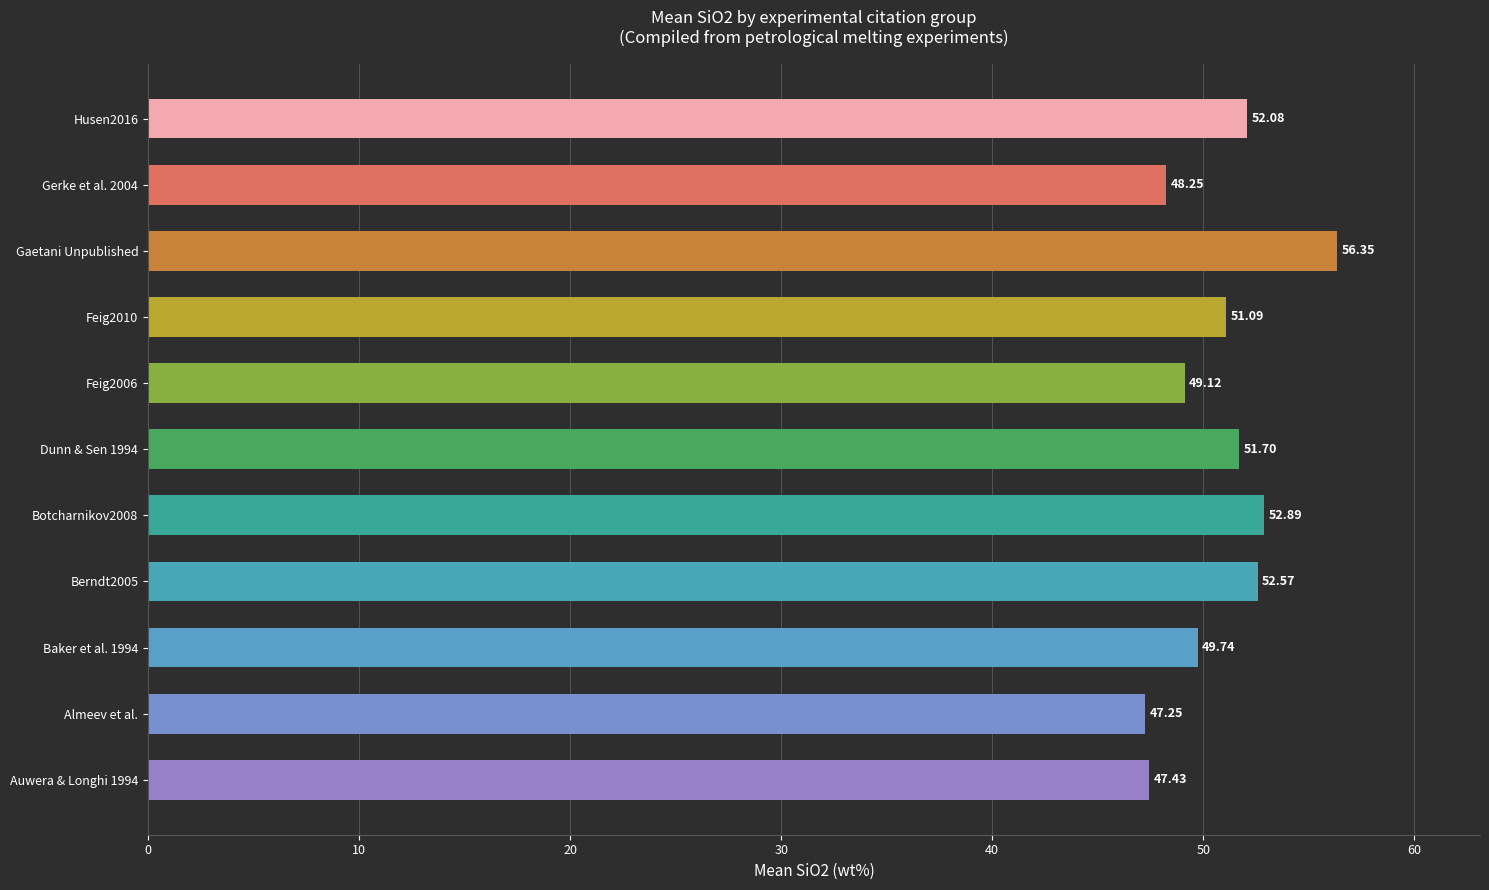

What is the difference between the maximum and minimum values?

9.1